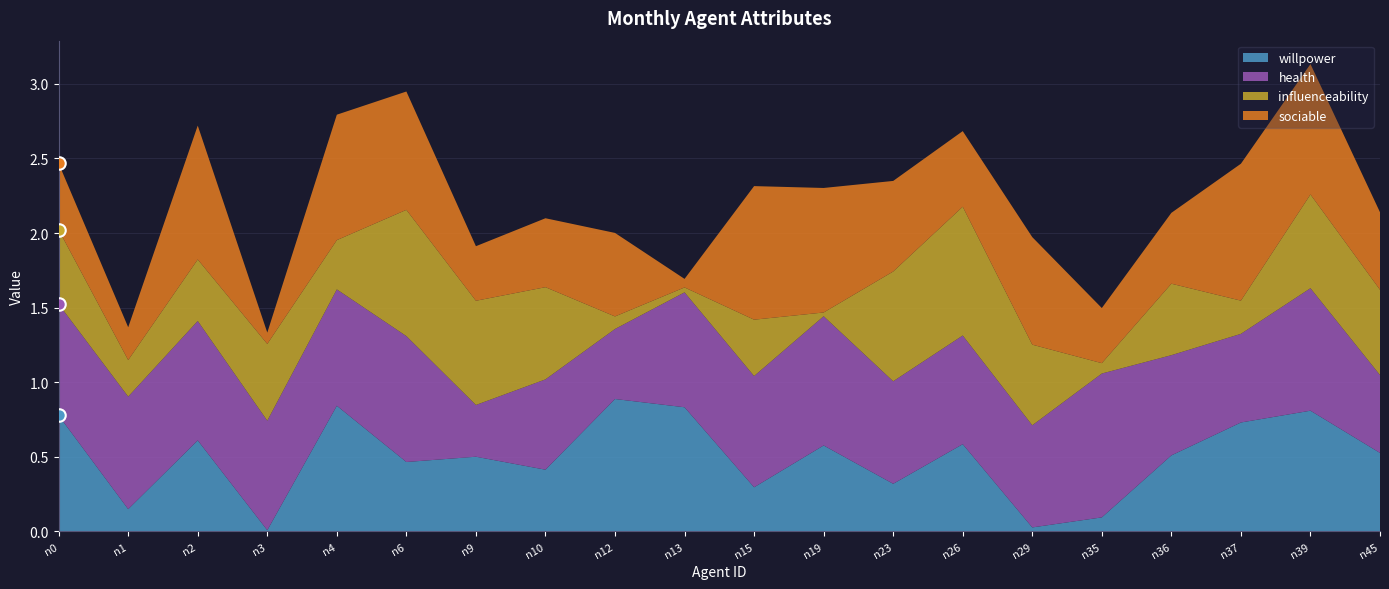

What is the value of the sociable point at the 9th from the left?

0.6